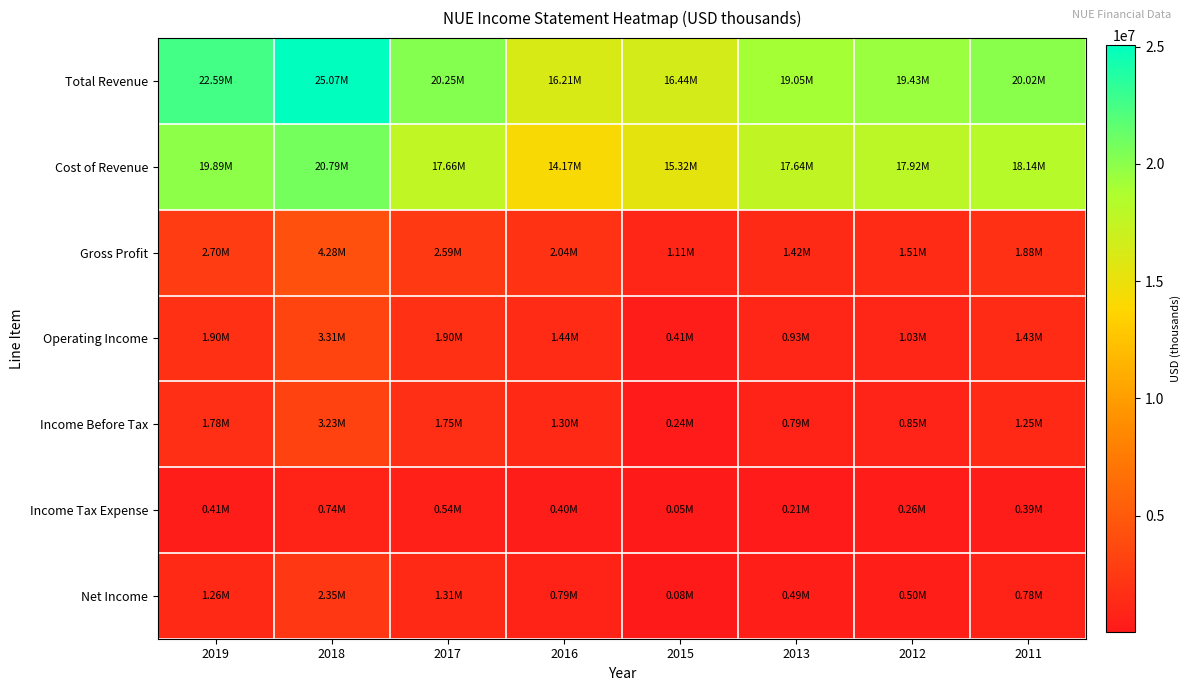

Which series has the widest spread of values?

Total Revenue